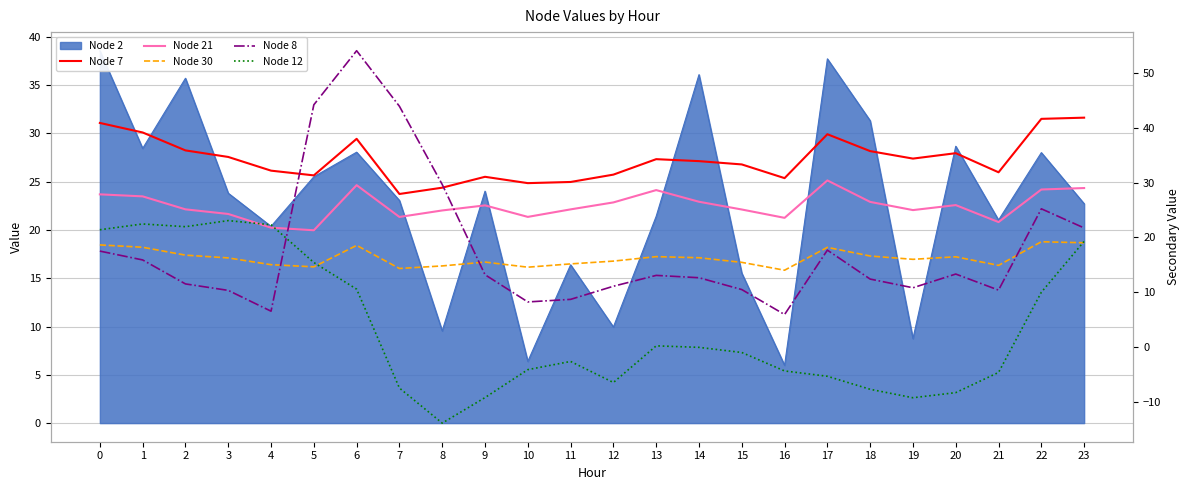

At how many categories does at least one series exceed -11?

24